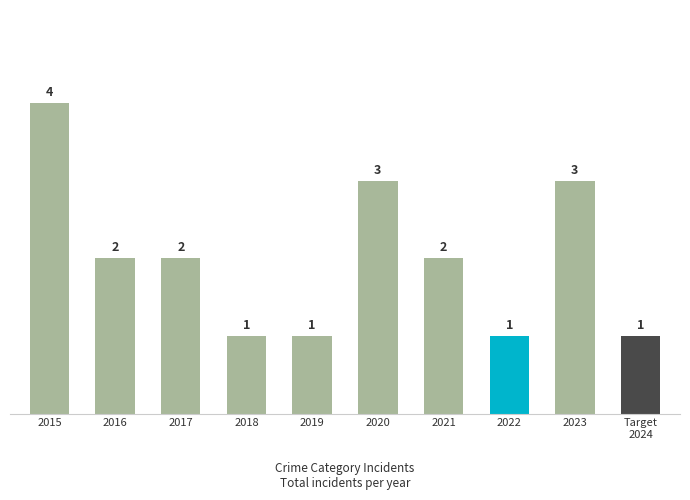

Read the value at 2022.

1